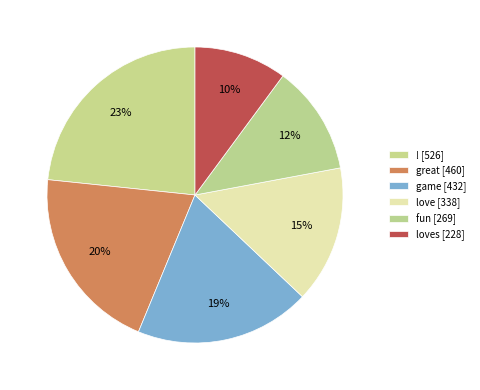

True or false: loves [228] accounts for 10% of the total.

True